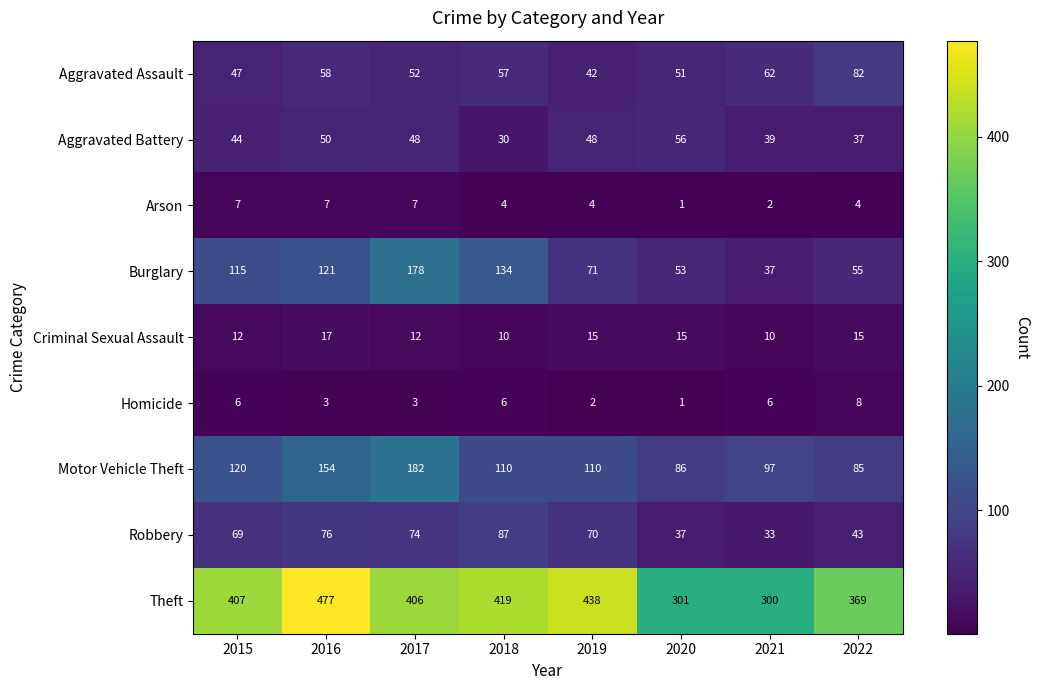

What is the total value across all series at 2017?

962